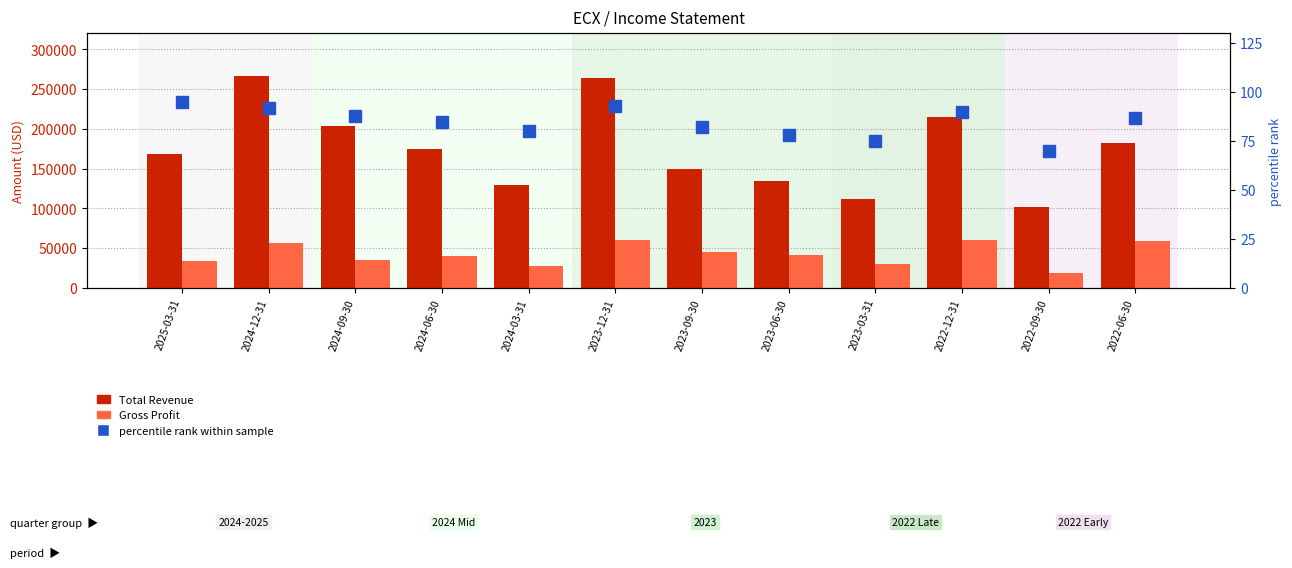

What is the difference between the highest and lowest values at 2022-12-31?

215310